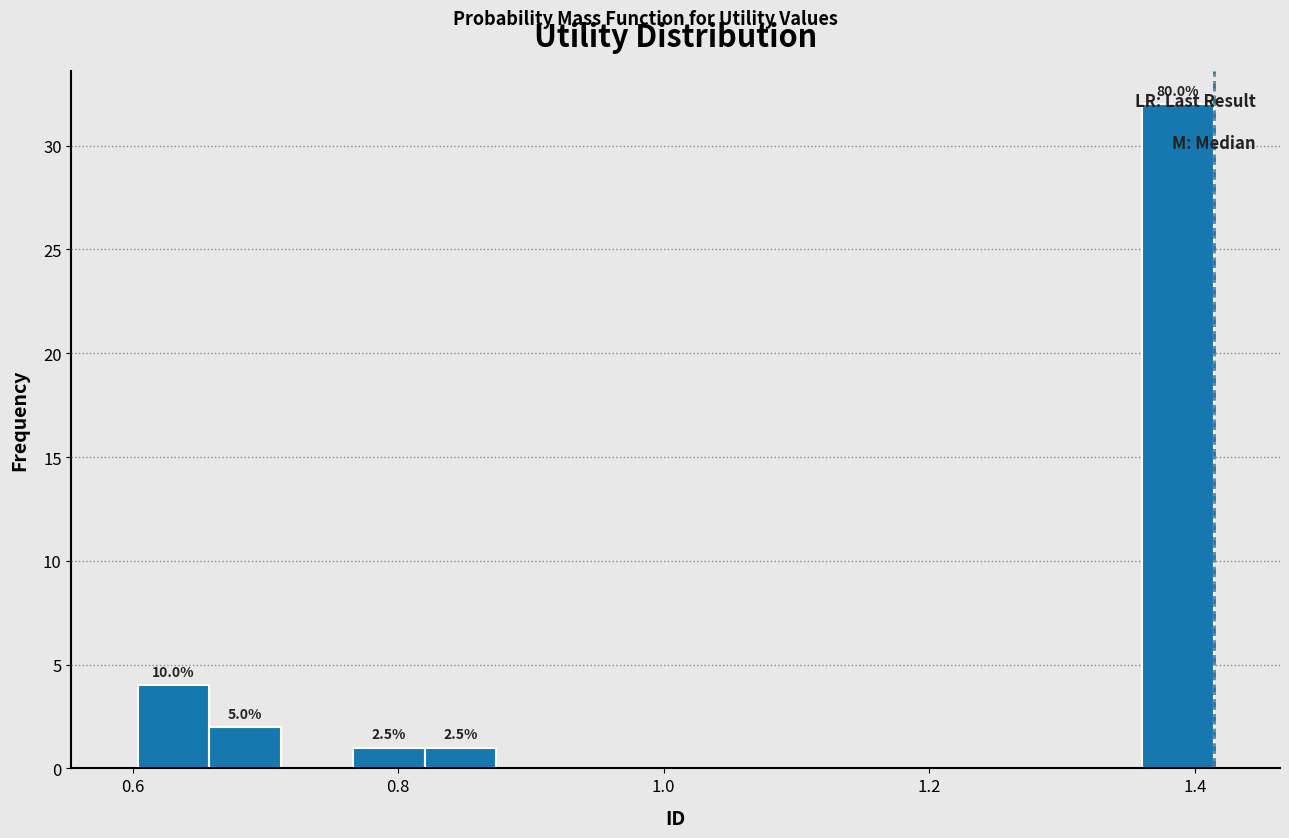

Read against the x-axis, roughly where is the centre of the tallest bar?

1.38